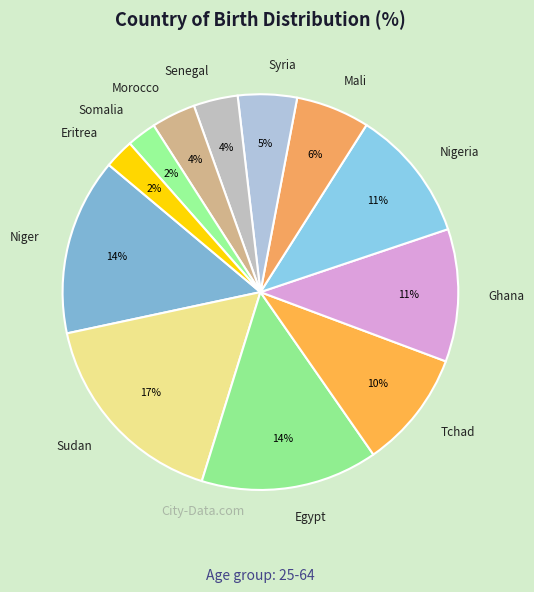

What percentage is the Mali slice, to the nearest percent?

6%